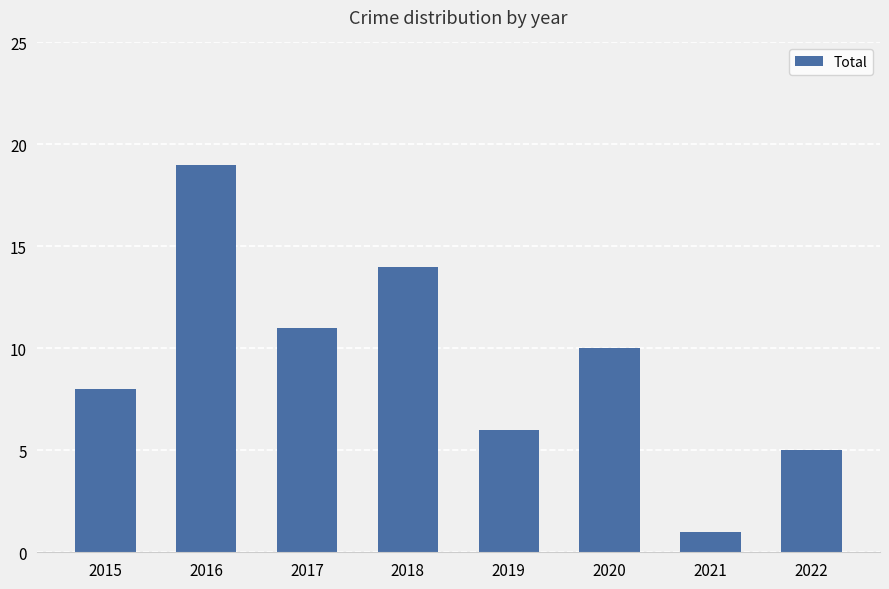

What is the approximate value at 2021?

1